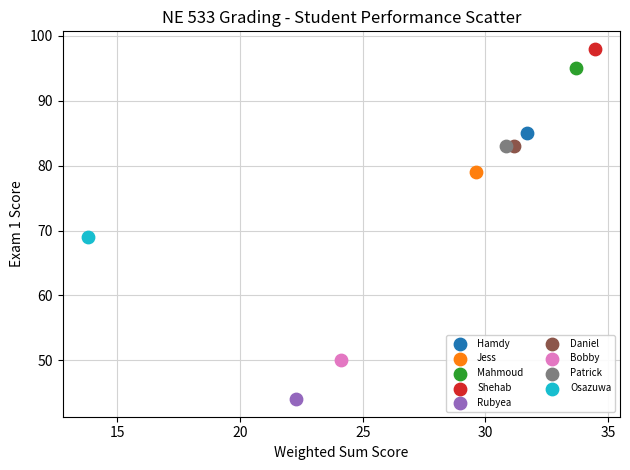

What are all the series names shown in the legend?

Hamdy, Jess, Mahmoud, Shehab, Rubyea, Daniel, Bobby, Patrick, Osazuwa